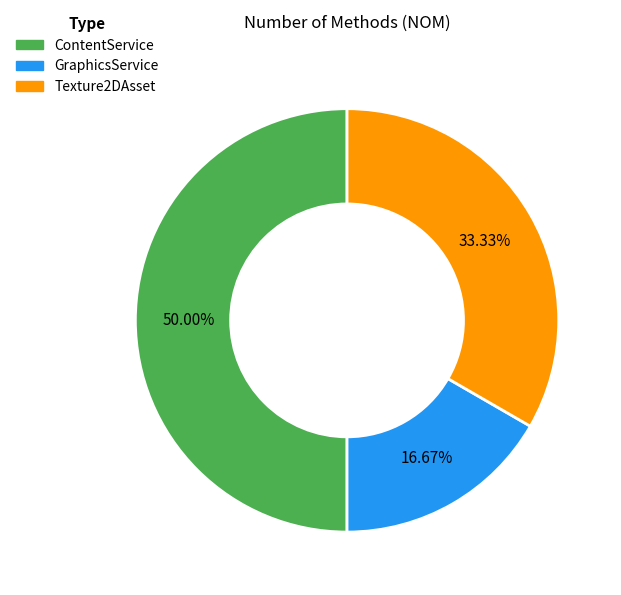

Which slice is the smallest?

GraphicsService